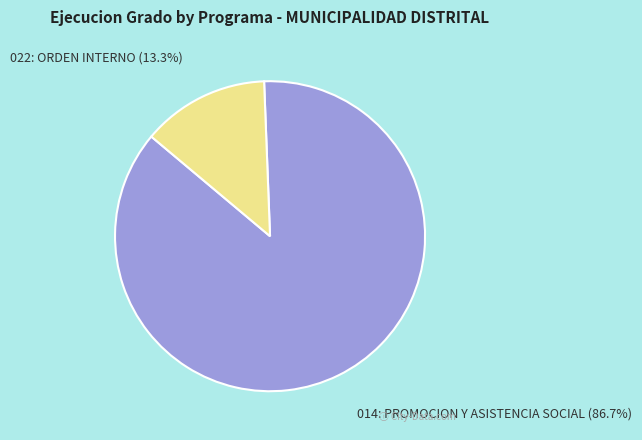

Count the number of slices in the pie.

2